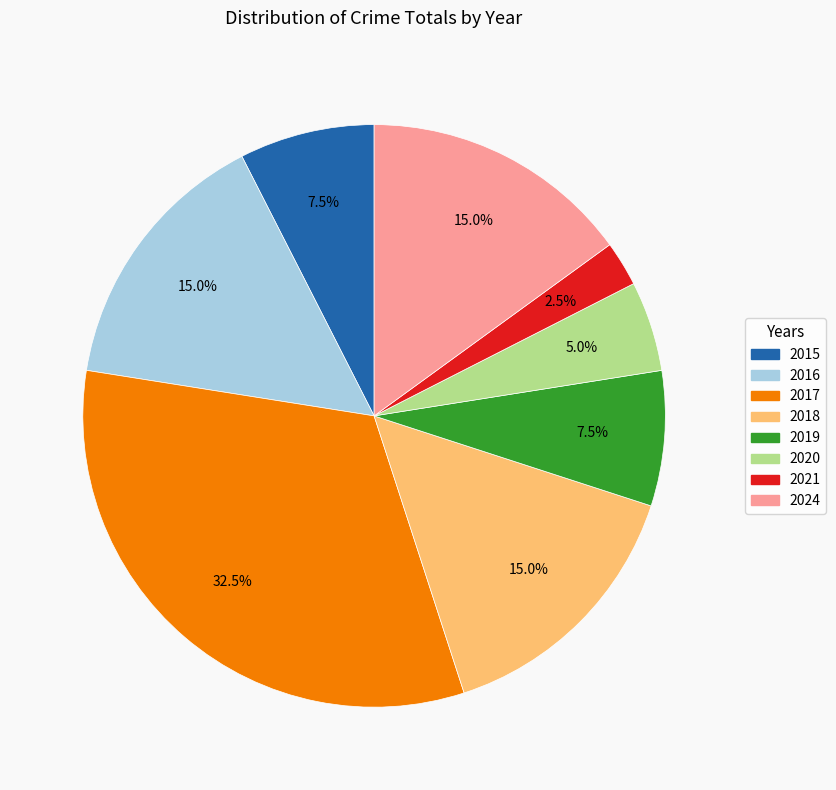

To the nearest percent, what is the average slice percentage?

12%